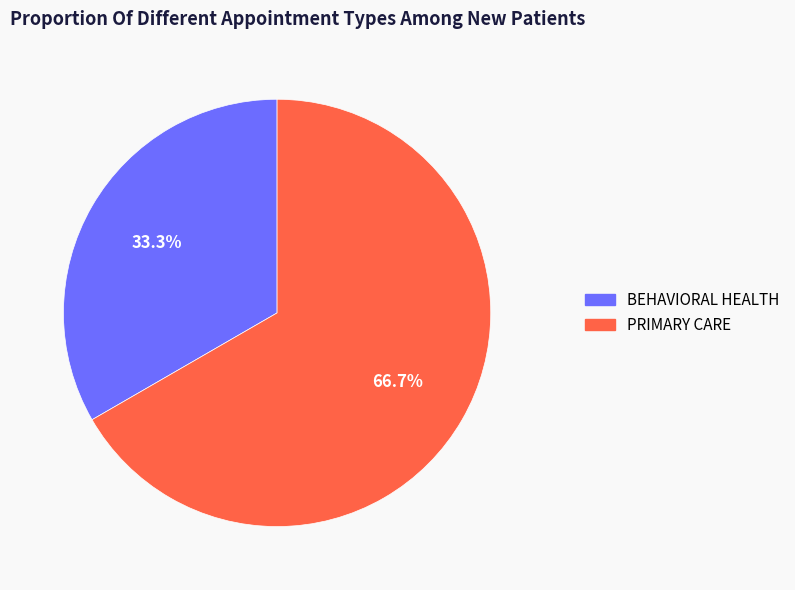

What is the smallest slice in the pie chart?

BEHAVIORAL HEALTH